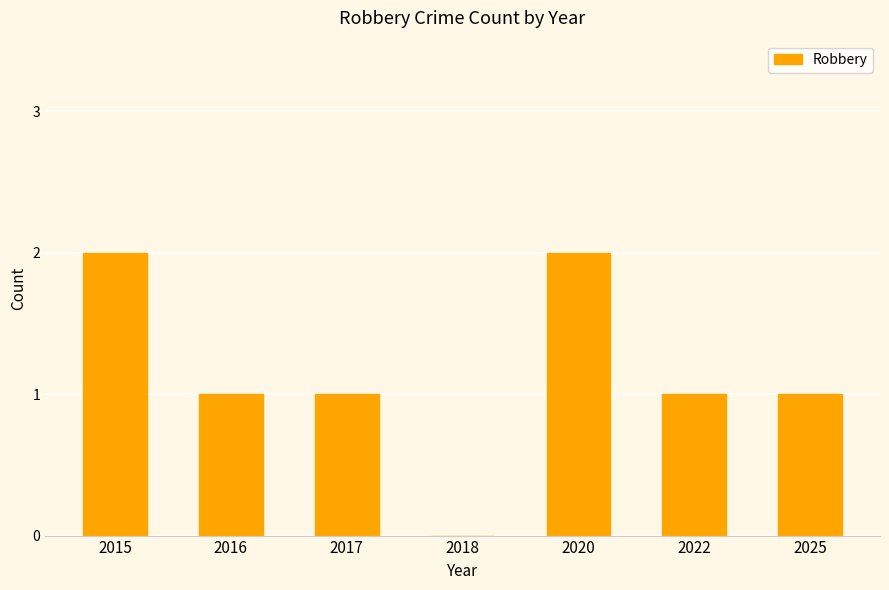

What is the greatest value displayed?

2